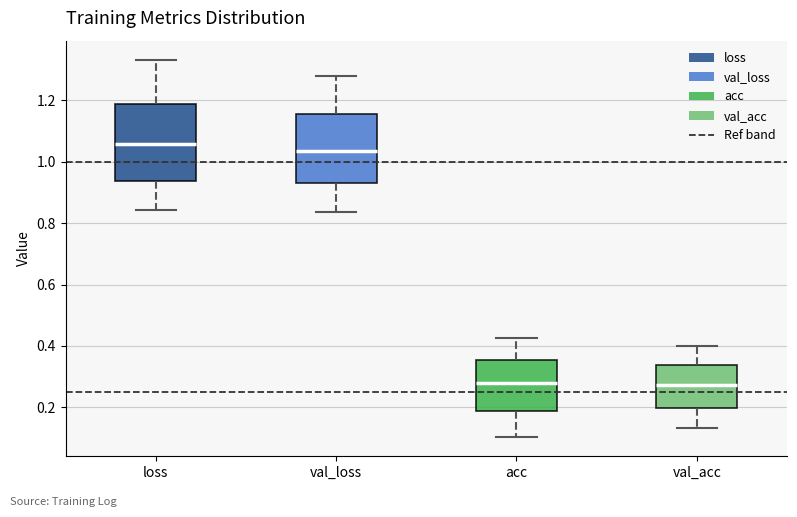

Reading left to right, transcribe this box plot: for each box, give where its median line is, the range the box spans, and where its two whiskers end, as read against the y-axis. The values are not printed on the chart, so give them approximately, as read against the axis.

loss: median 1.06, box 0.94 to 1.18, whiskers 0.84 to 1.34
val_loss: median 1.04, box 0.92 to 1.16, whiskers 0.84 to 1.28
acc: median 0.28, box 0.18 to 0.36, whiskers 0.10 to 0.42
val_acc: median 0.28, box 0.20 to 0.34, whiskers 0.14 to 0.40